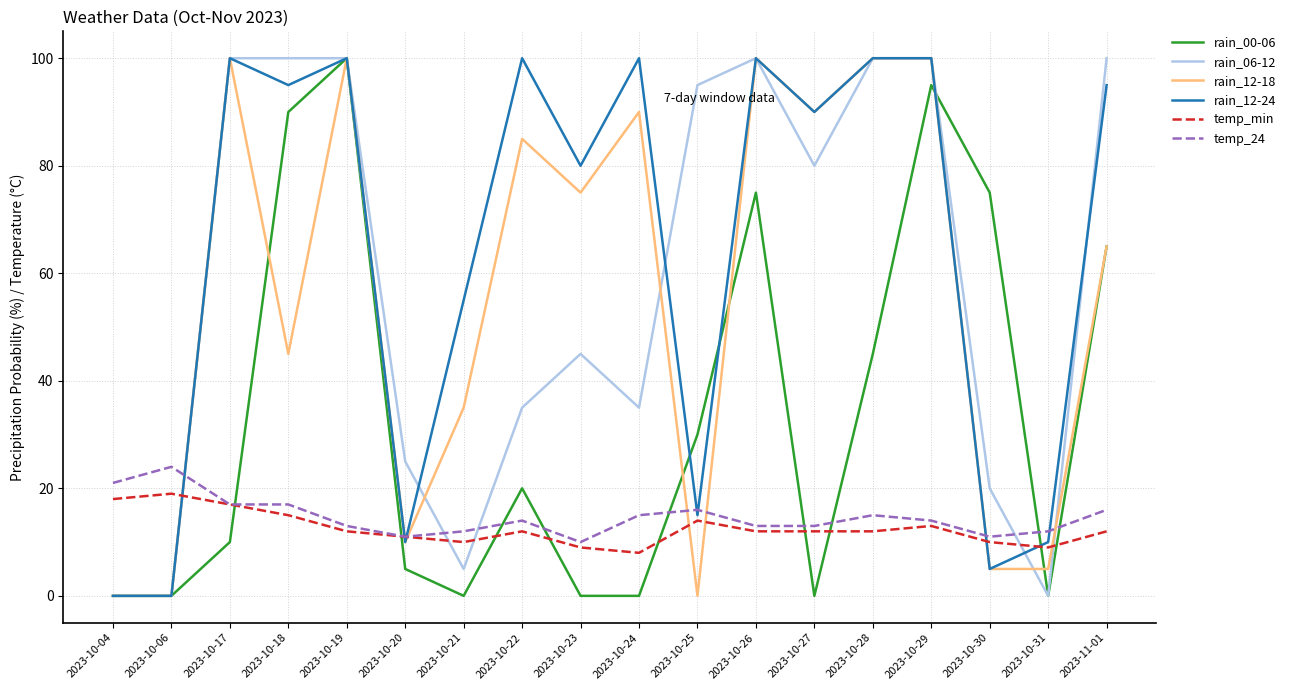

What is the average value of the rain_00-06 series?

34